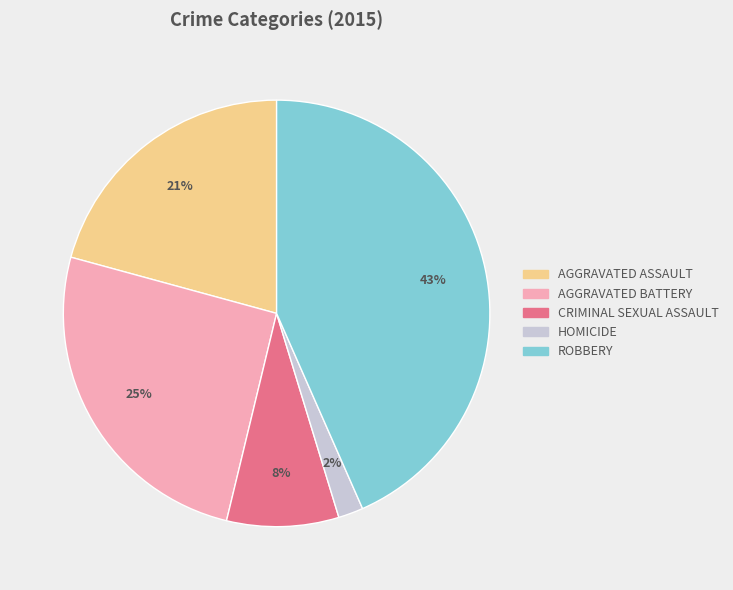

To the nearest percent, what is the average slice percentage?

20%